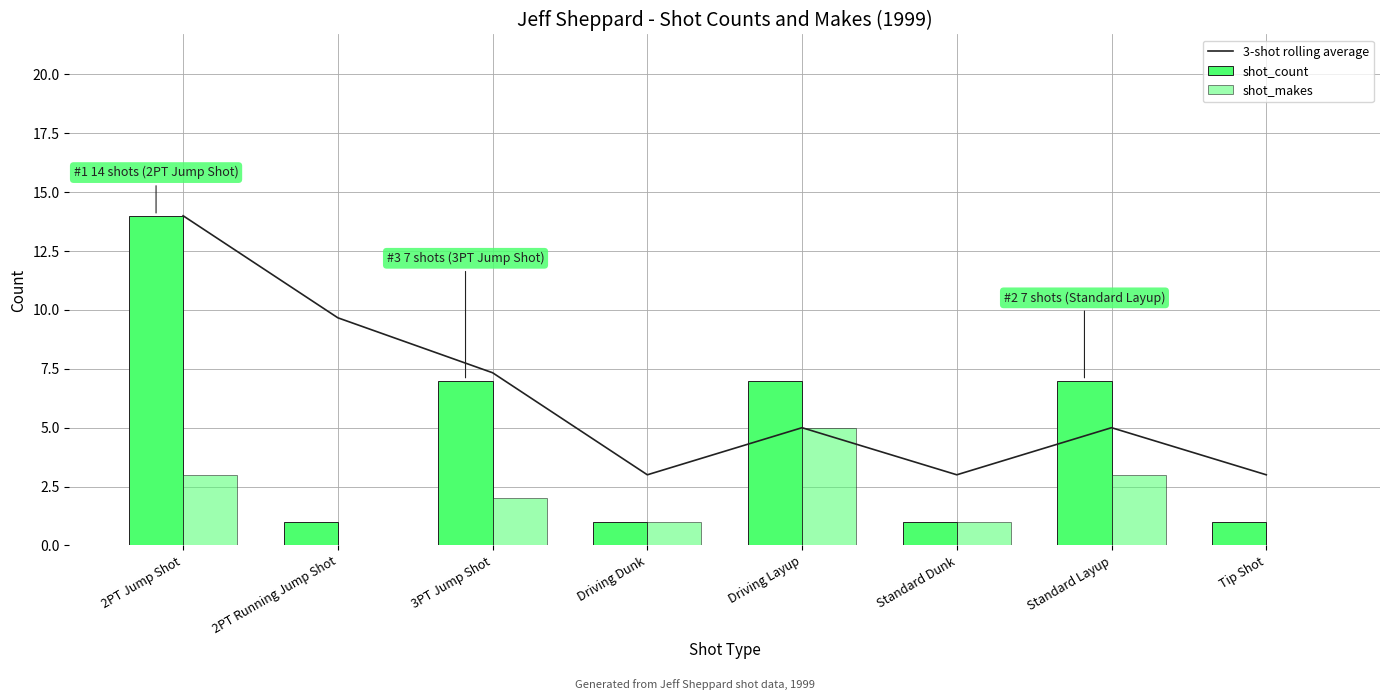

Reading left to right, list all the values displayed in this chart.

3-shot rolling average: 2PT Jump Shot=14.0	2PT Running Jump Shot=9.7	3PT Jump Shot=7.3	Driving Dunk=3.0	Driving Layup=5.0	Standard Dunk=3.0	Standard Layup=5.0	Tip Shot=3.0
shot_count: 2PT Jump Shot=14.0	2PT Running Jump Shot=1.0	3PT Jump Shot=7.0	Driving Dunk=1.0	Driving Layup=7.0	Standard Dunk=1.0	Standard Layup=7.0	Tip Shot=1.0
shot_makes: 2PT Jump Shot=3.0	2PT Running Jump Shot=0.0	3PT Jump Shot=2.0	Driving Dunk=1.0	Driving Layup=5.0	Standard Dunk=1.0	Standard Layup=3.0	Tip Shot=0.0